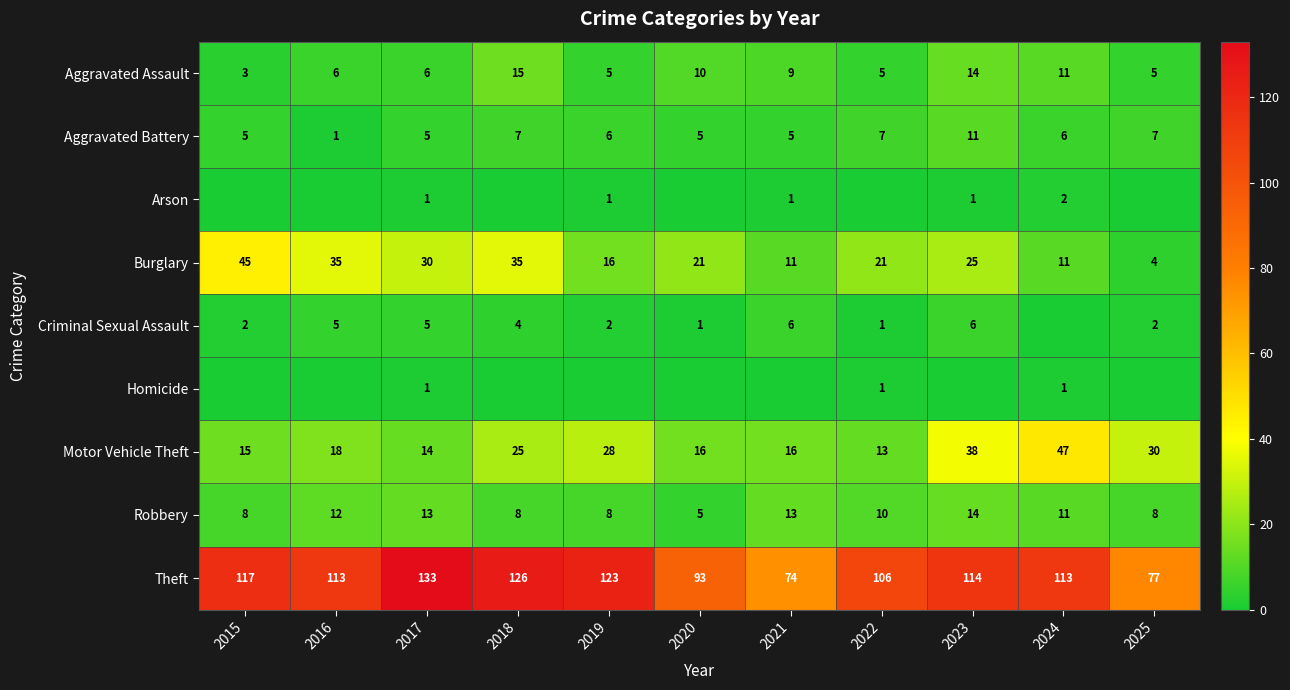

What is the sum of all Aggravated Assault values?

89